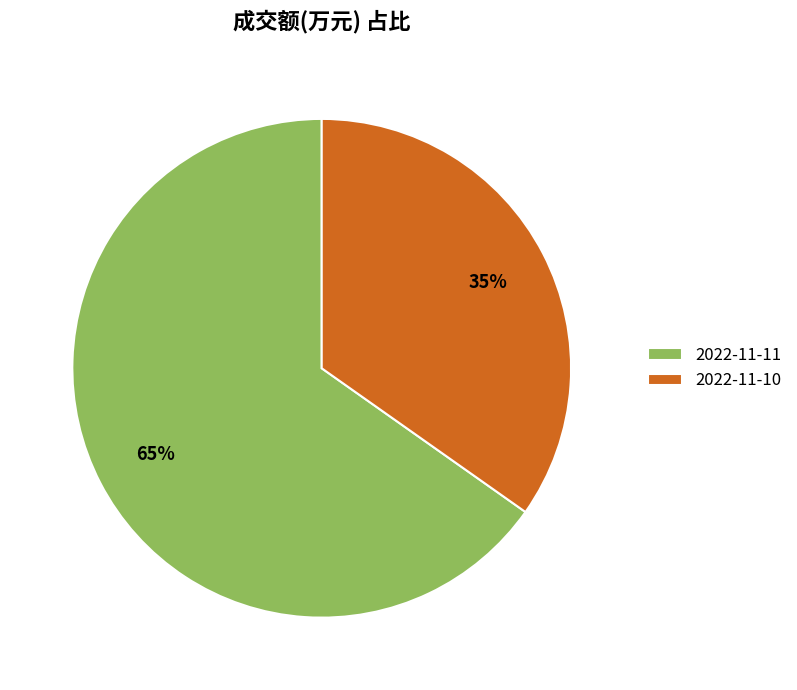

How many segments does this pie chart have?

2